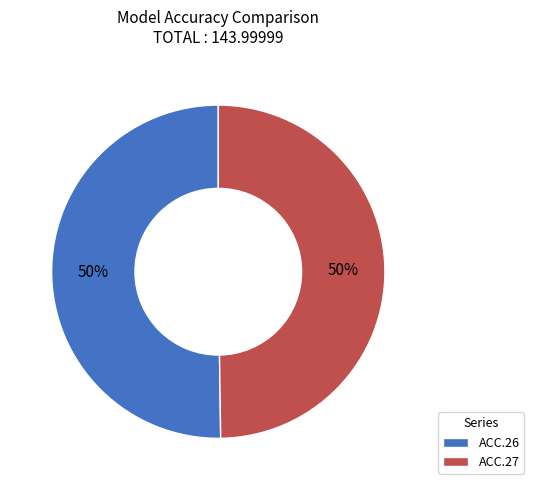

Count the number of slices in the pie.

2